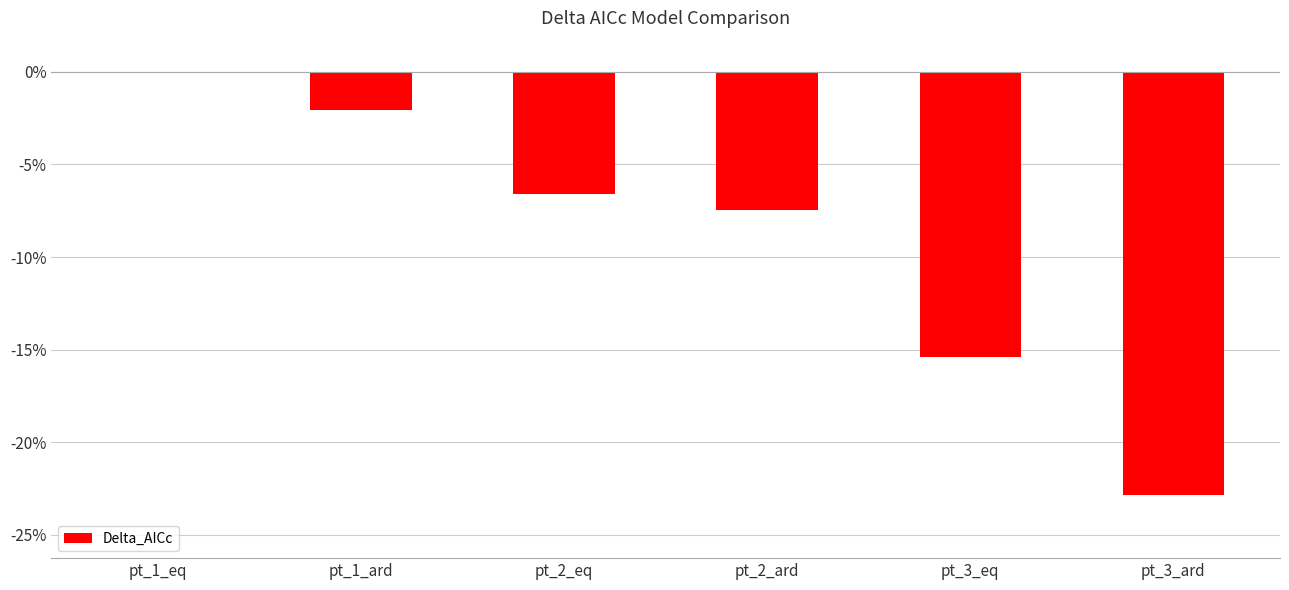

True or false: the data shows -15.4 at pt_3_eq.

True